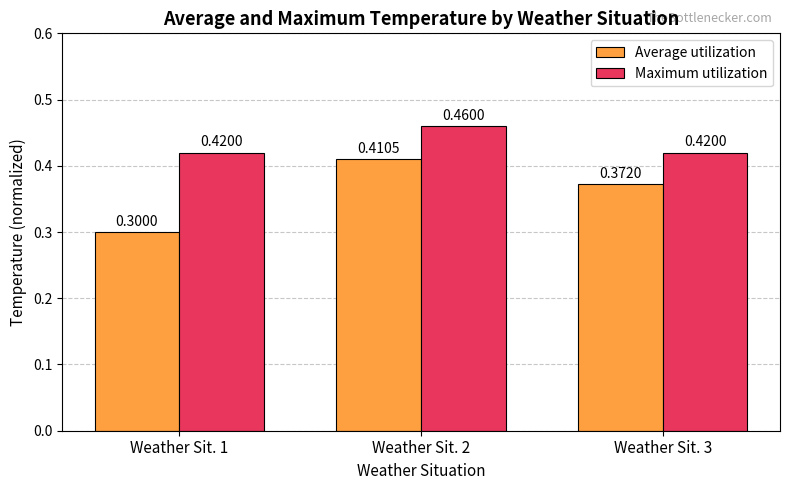

Rank the series by their average value, from lowest to highest.

Average utilization, Maximum utilization